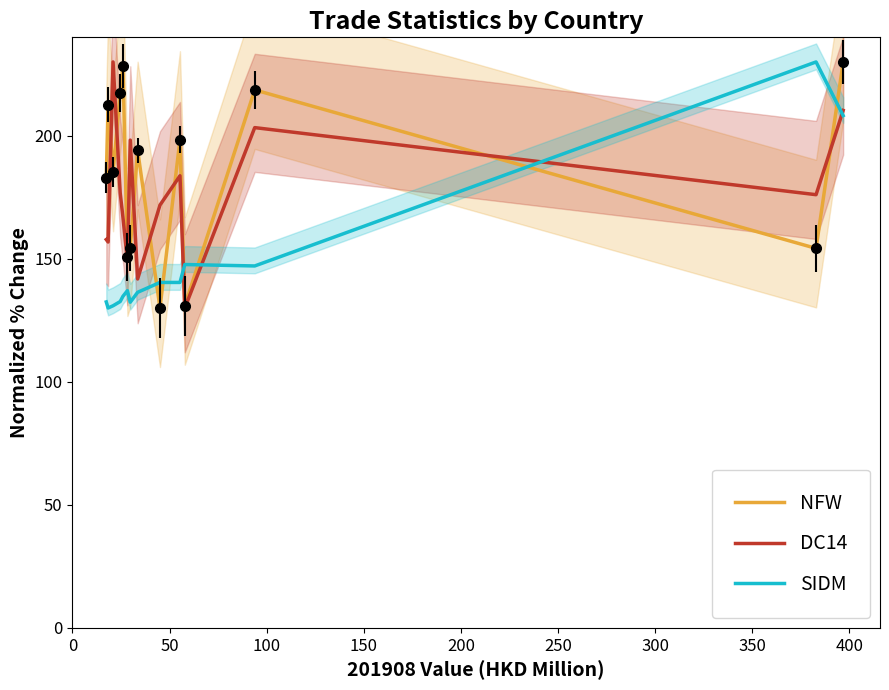

What is the maximum value for SIDM?

230.0